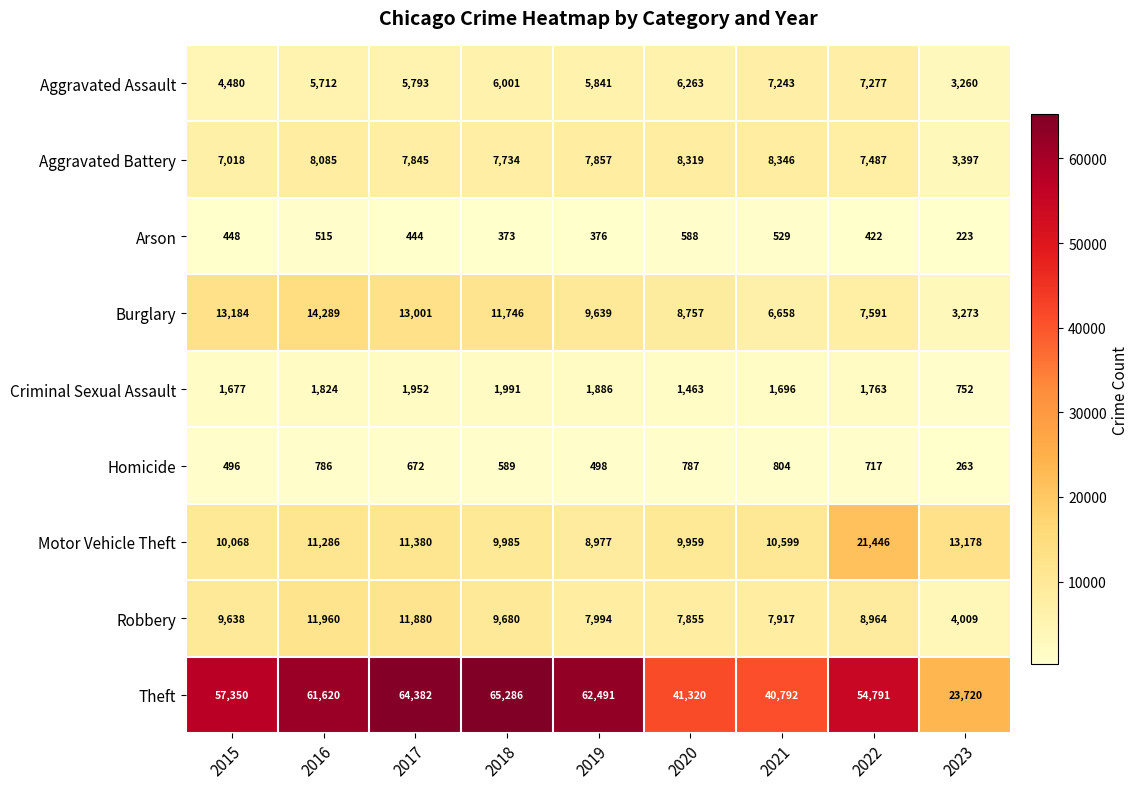

How many data points does each series have?

9